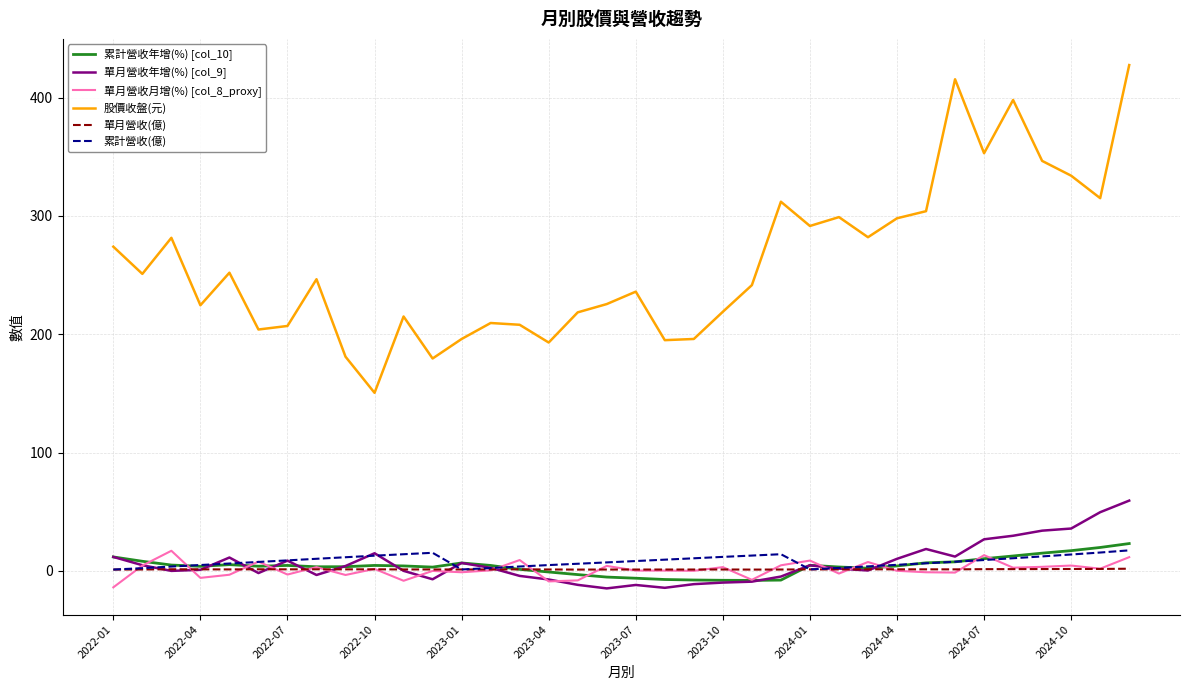

What is the minimum value for 單月營收年增(%) [col_9]?

-14.8